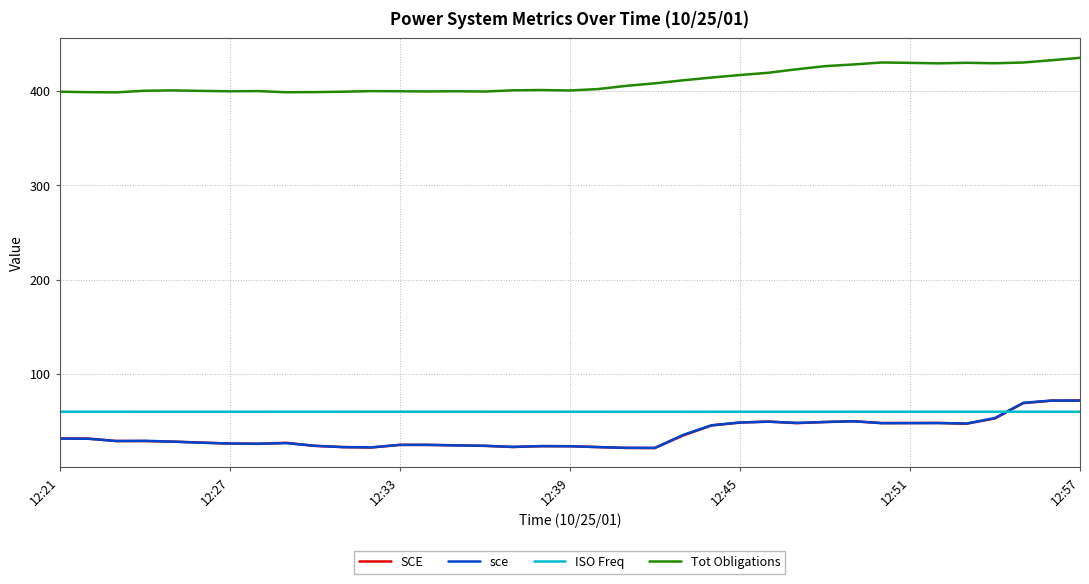

Which series has the largest total across all categories?

Tot Obligations